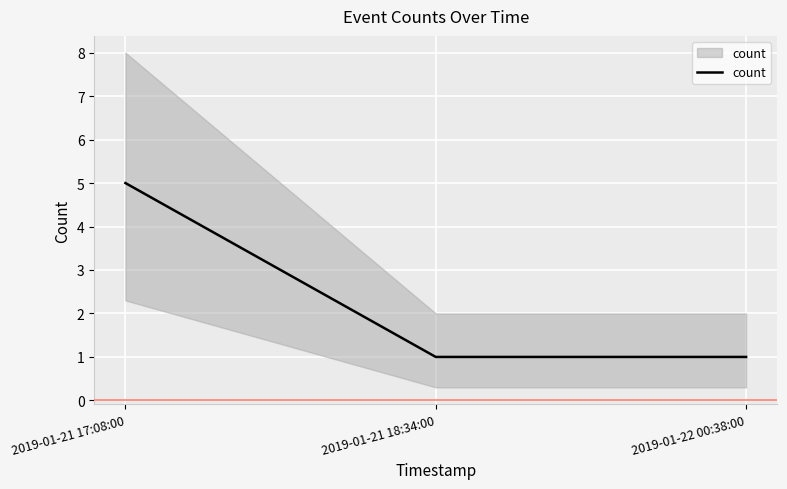

What is the sum of the values at 2019-01-22 00:38:00 and 2019-01-21 18:34:00?

2